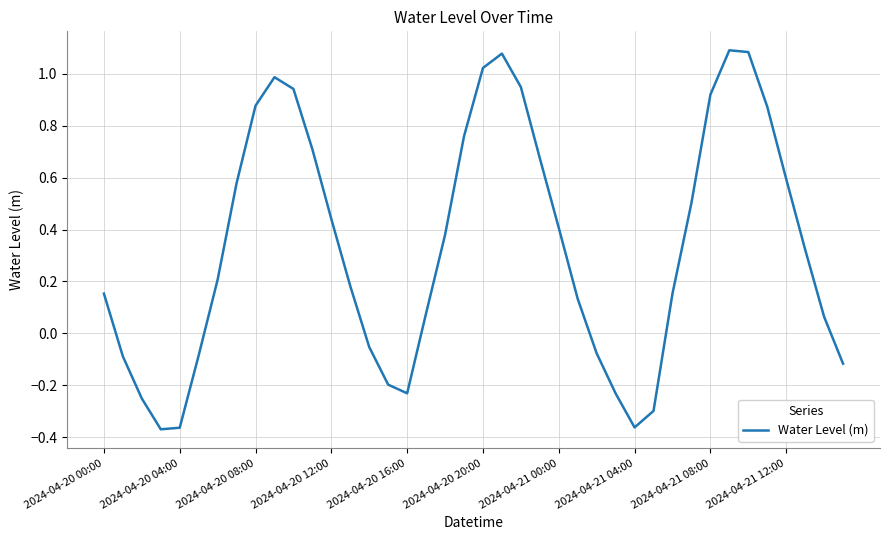

What is the difference between the maximum and minimum values?

1.5